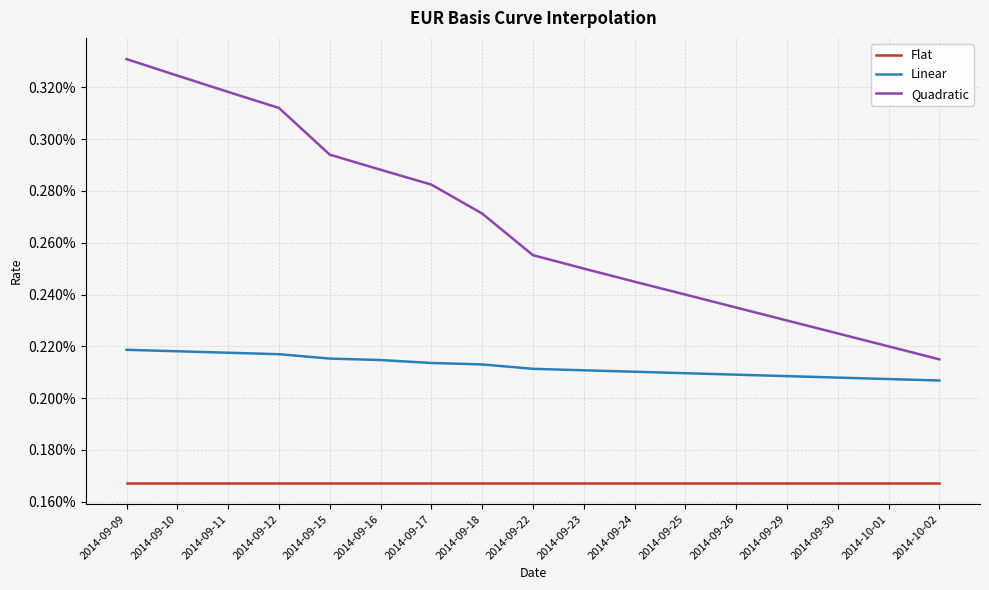

The Linear series shows 0.0 at 2014-09-30. True or false?

False